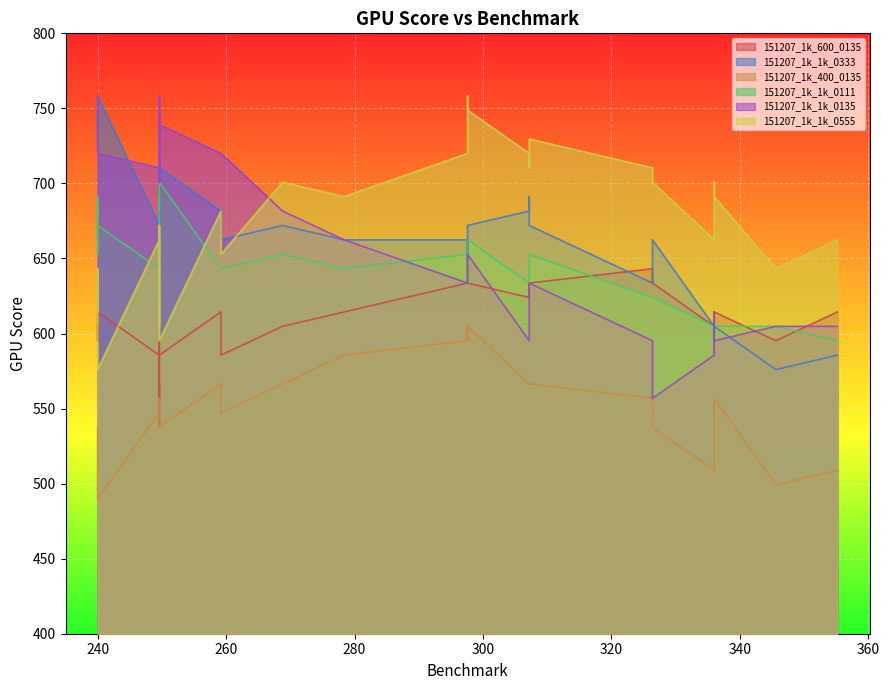

Is it true that 151207_1k_400_0135 equals 556.8 at 27?

True